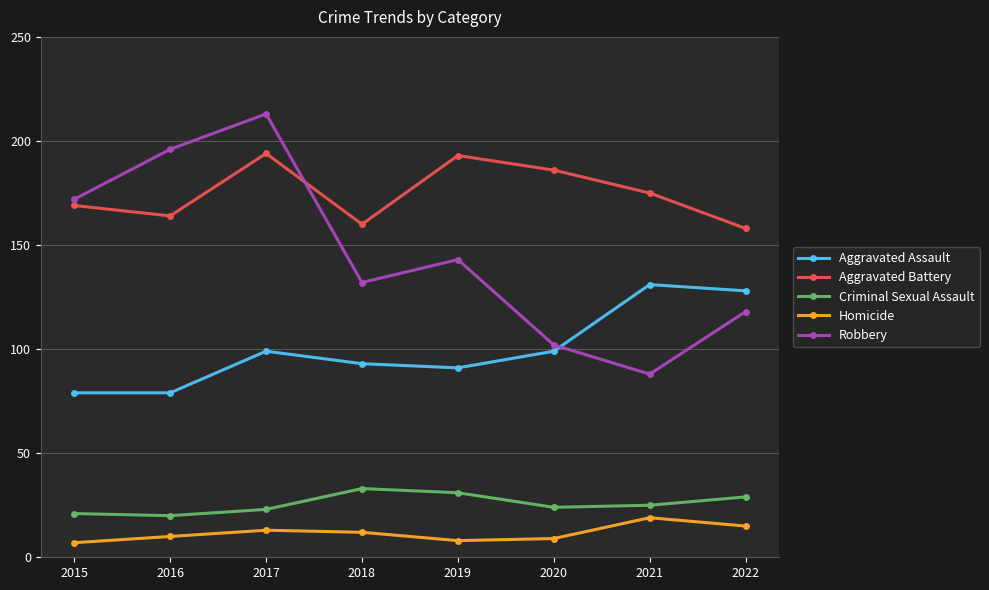

At which category is the sum across all series the highest?

2017